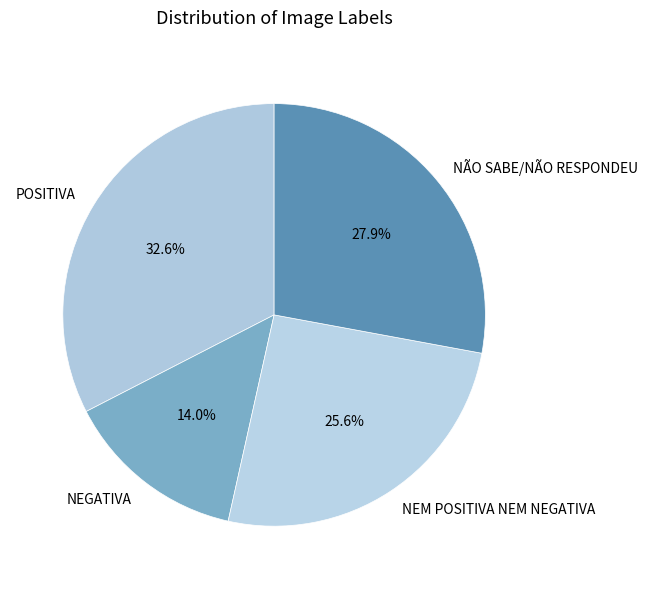

True or false: NEM POSITIVA NEM NEGATIVA accounts for 26% of the total.

True